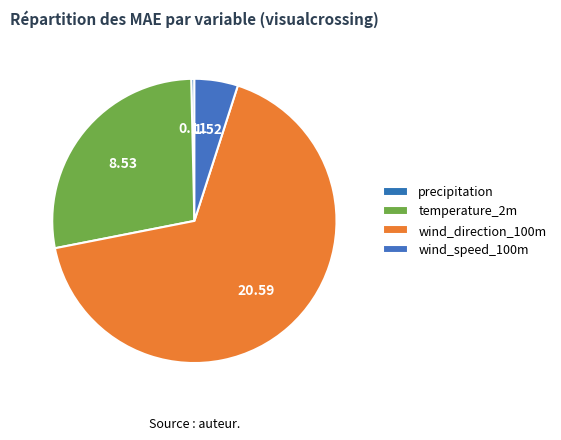

To the nearest percent, what is the average slice percentage?

25%